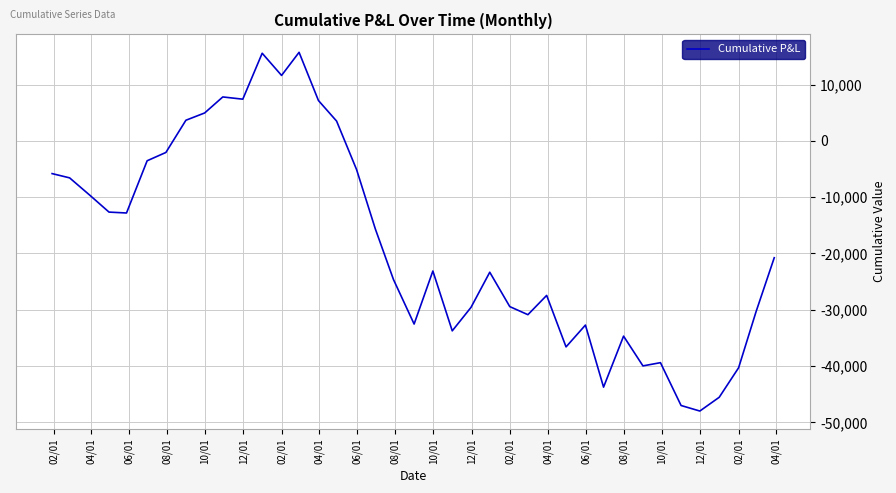

What is the minimum value shown in the chart?

-47989.1